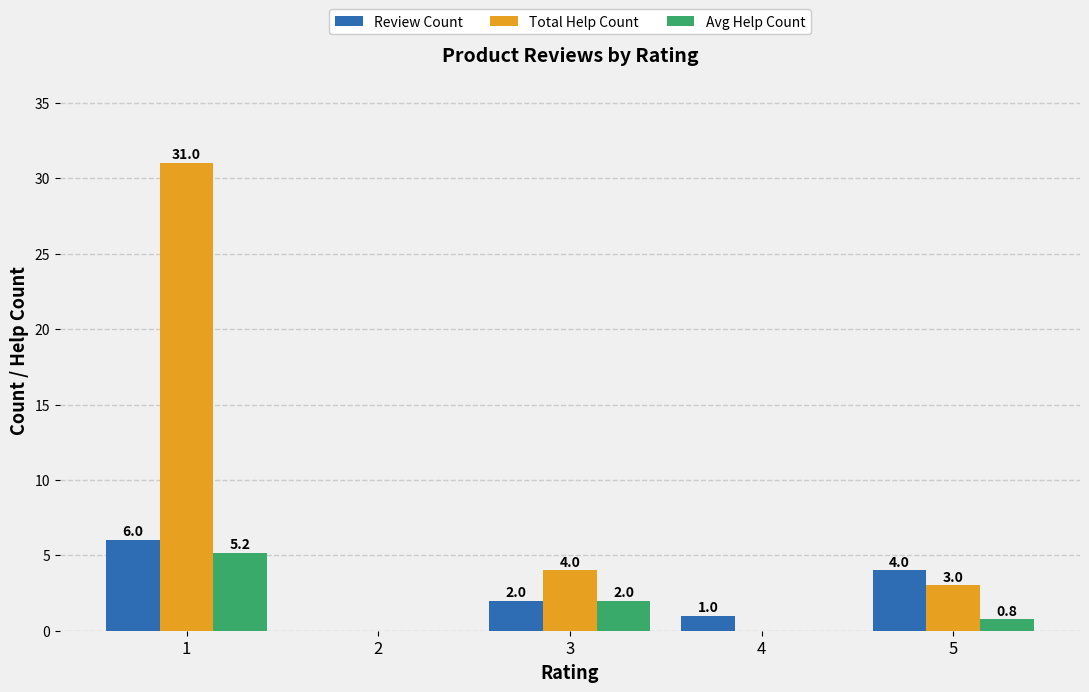

Which series has the largest total across all categories?

Total Help Count